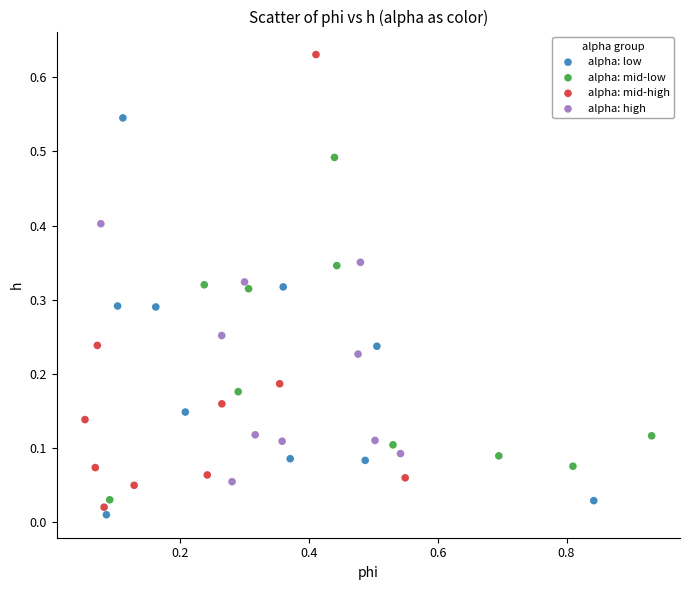

Which series contains the highest Y value?

alpha: mid-high